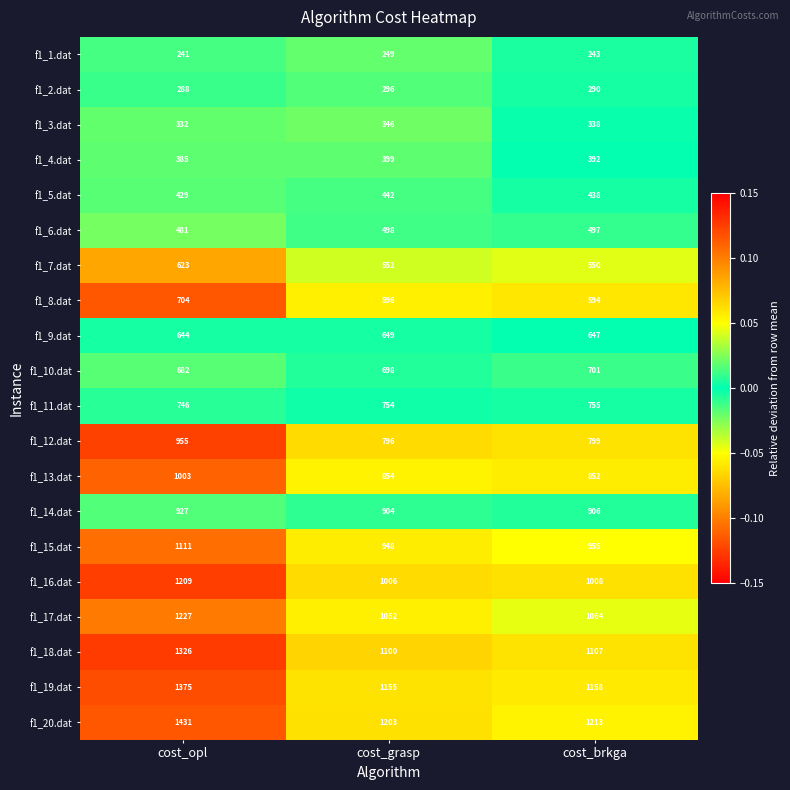

At which category is the sum across all series the highest?

cost_opl